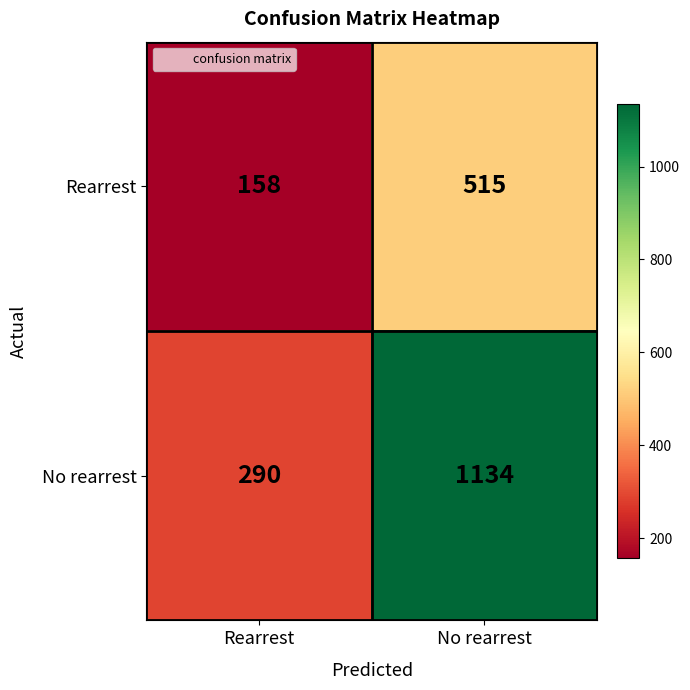

Which series has the widest spread of values?

No rearrest